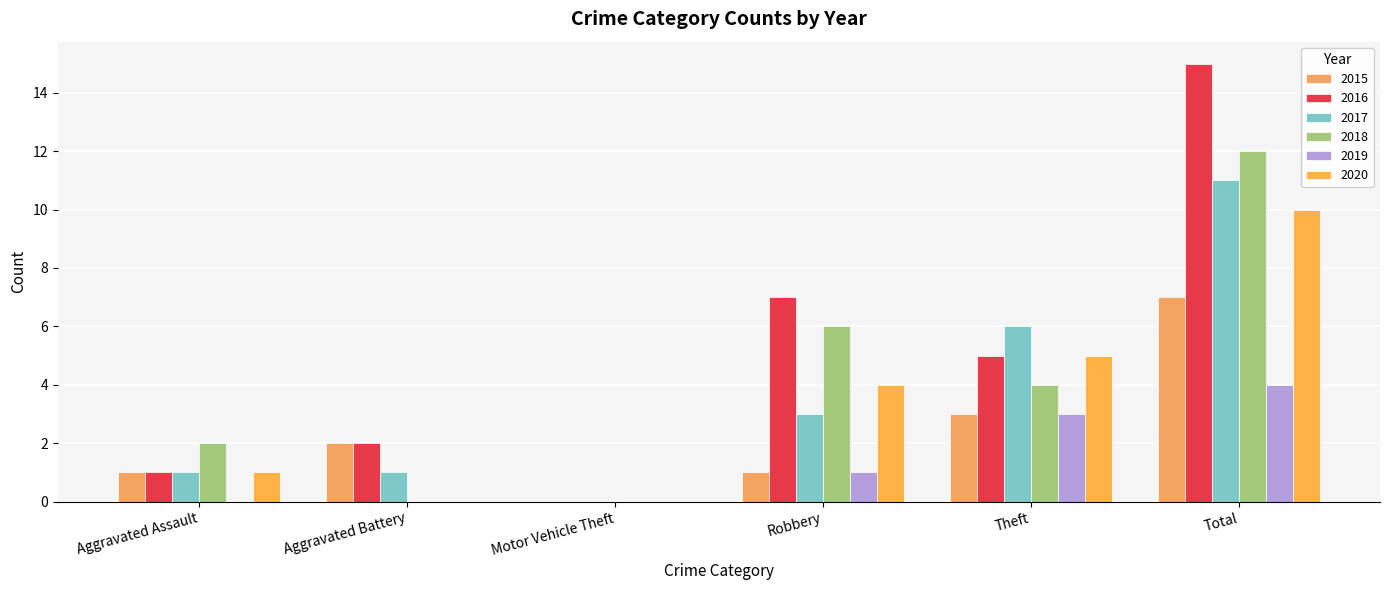

What is the average value of the 2016 series?

5